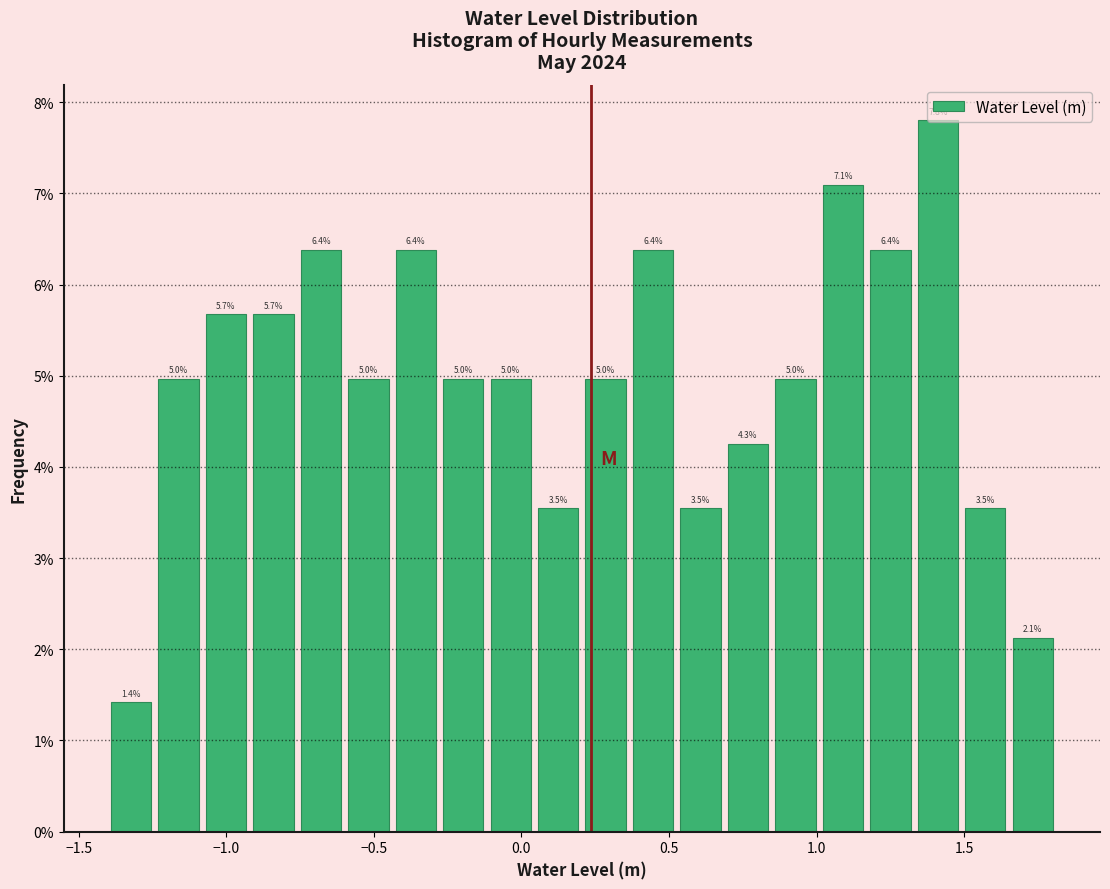

Around what value on the x-axis is the tallest bar? Give the approximate position of its centre, as read against the axis.

1.40